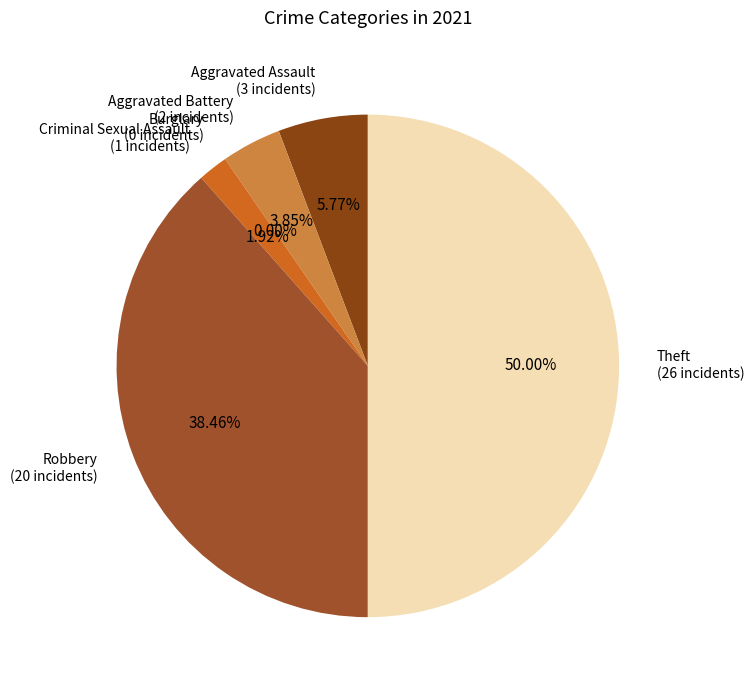

How many segments does this pie chart have?

6